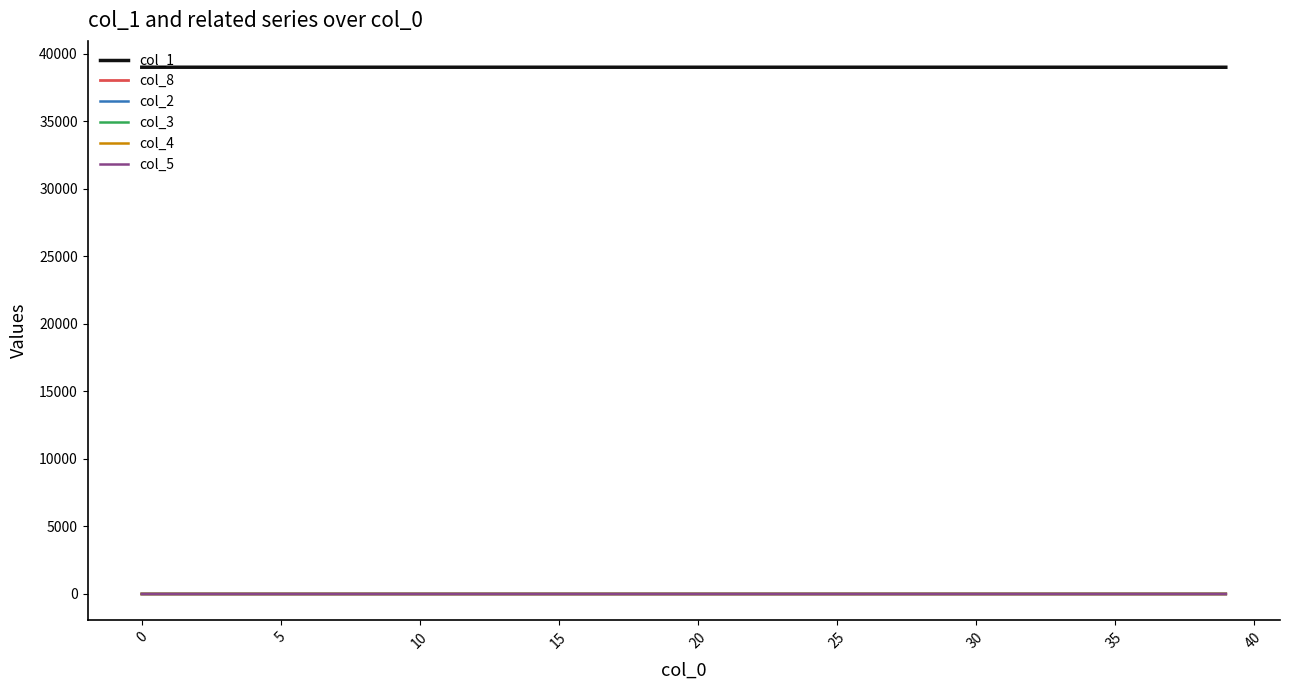

Which series has the largest total across all categories?

col_1